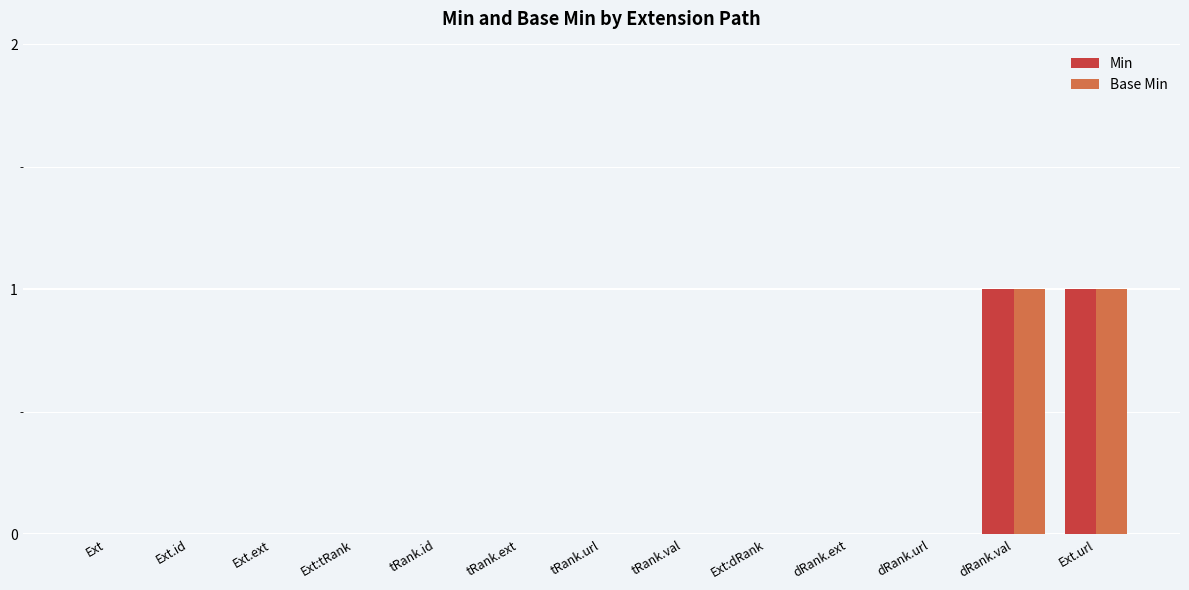

What are all the series names shown in the legend?

Min, Base Min